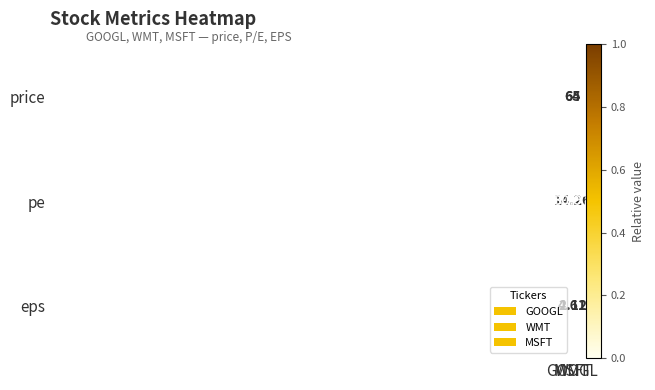

Which series has the widest spread of values?

price